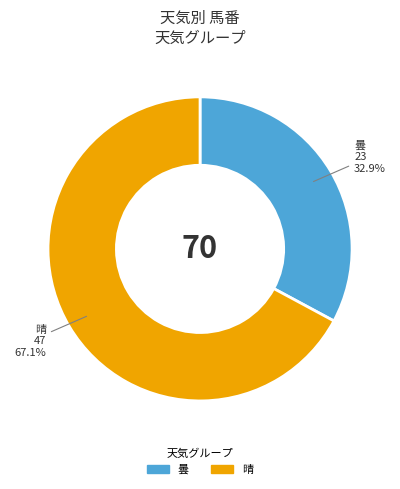

To the nearest percent, what is the average slice percentage?

50%